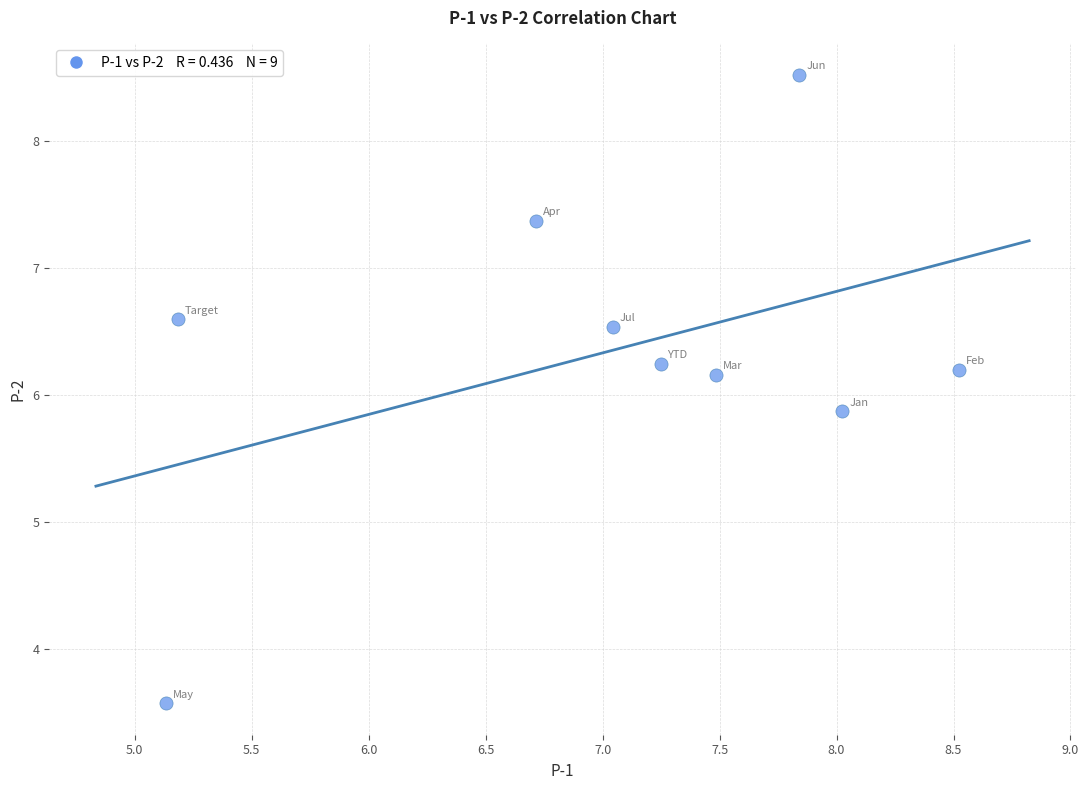

What is the range of X values (max minus min)?

3.4